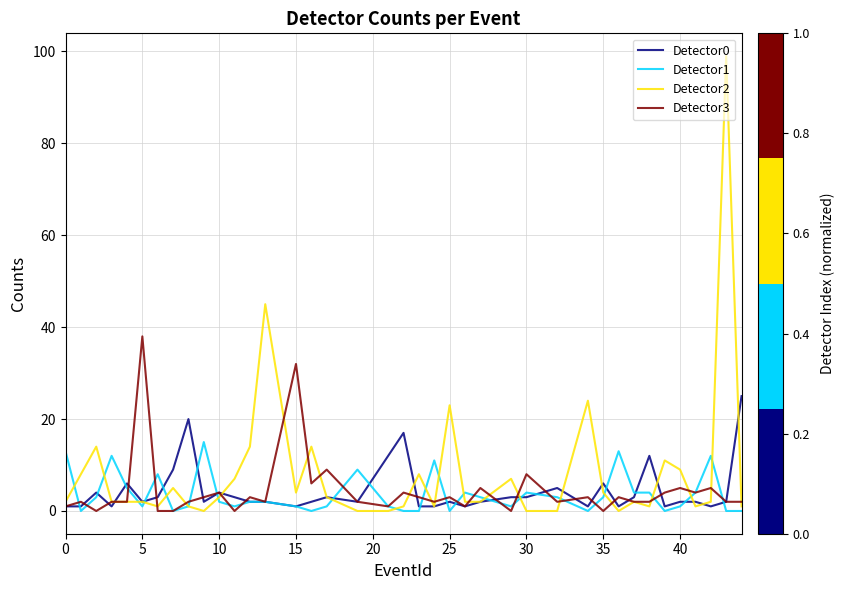

What is the greatest value displayed?

99